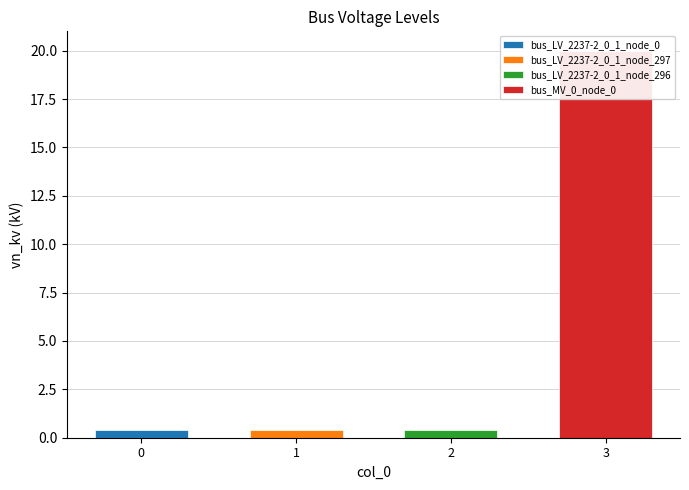

Reading right to left, extract all data points from this chart.

20.0	0.4	0.4	0.4